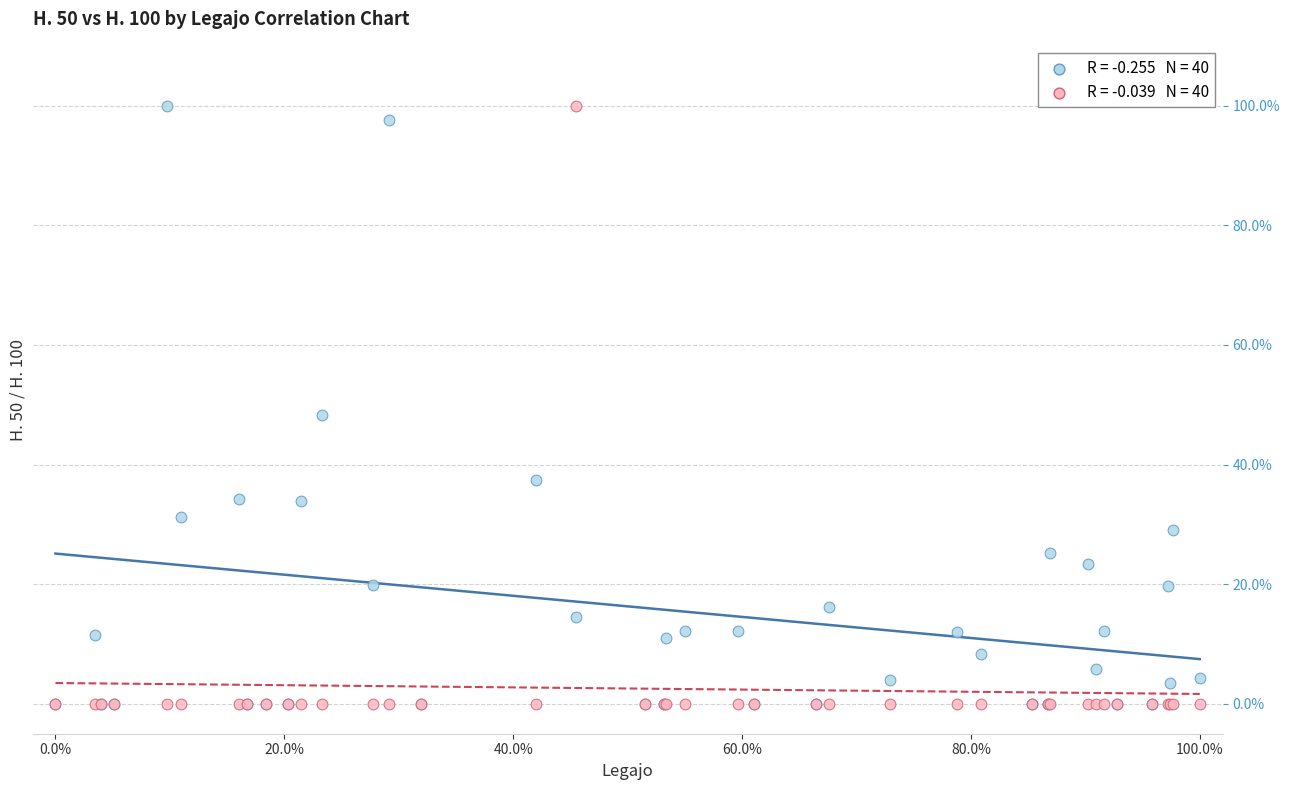

Across all series, what Y value is closest to 50?

48.3